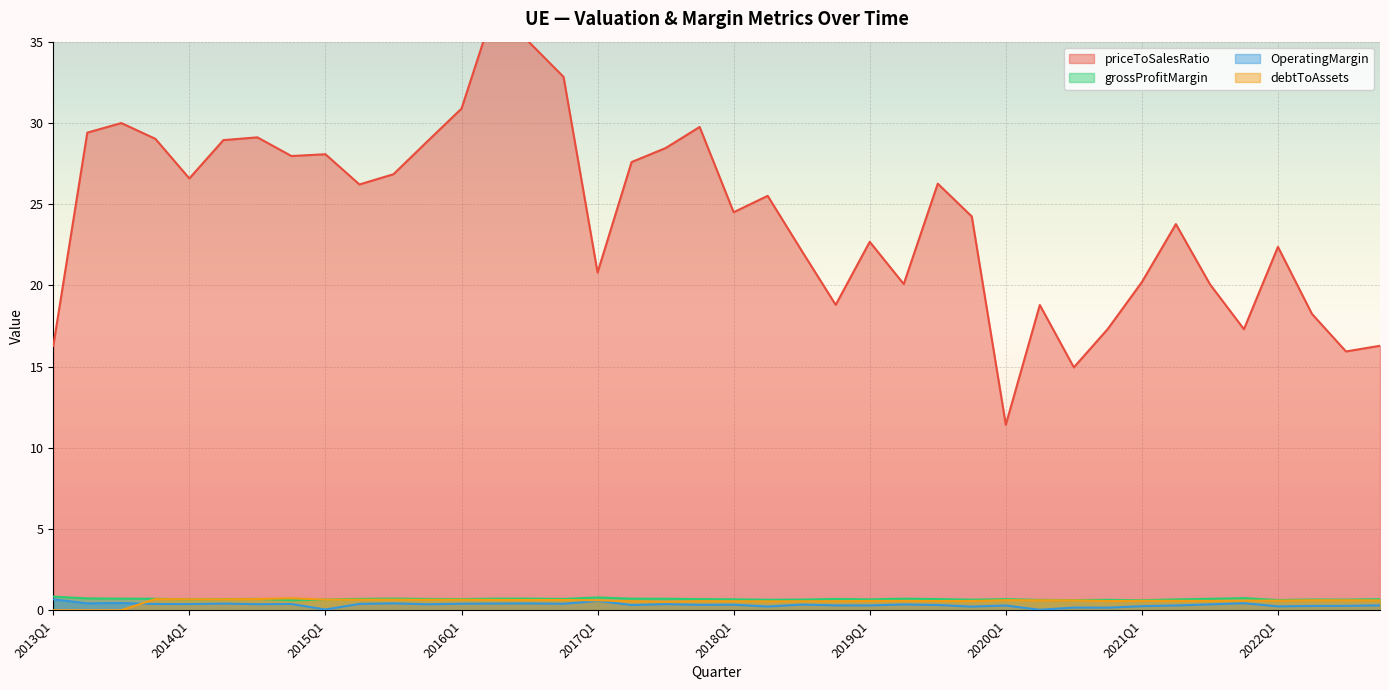

True or false: debtToAssets has more than 0 interior local peaks.

True